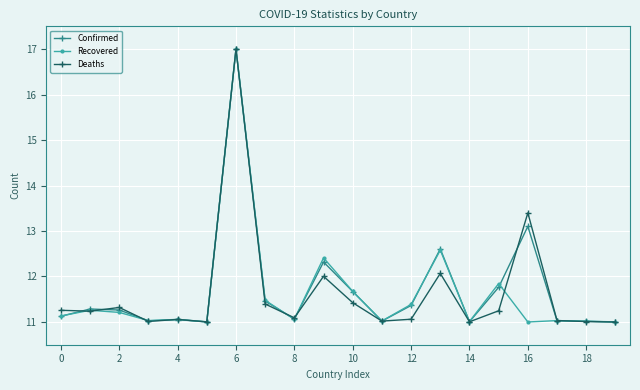

What is the value of the Deaths point at the 12th from the left?

11.0